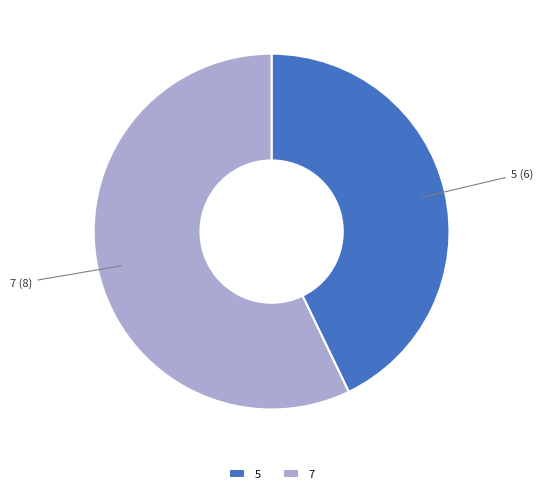

Which slice is the smallest?

5